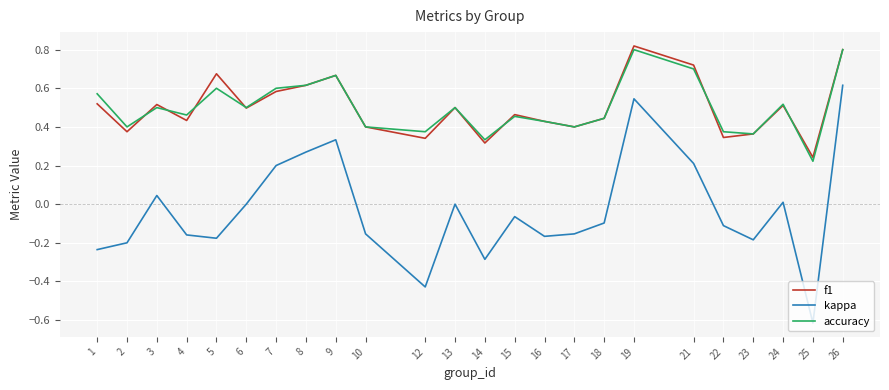

At which label does accuracy reach its minimum?

25